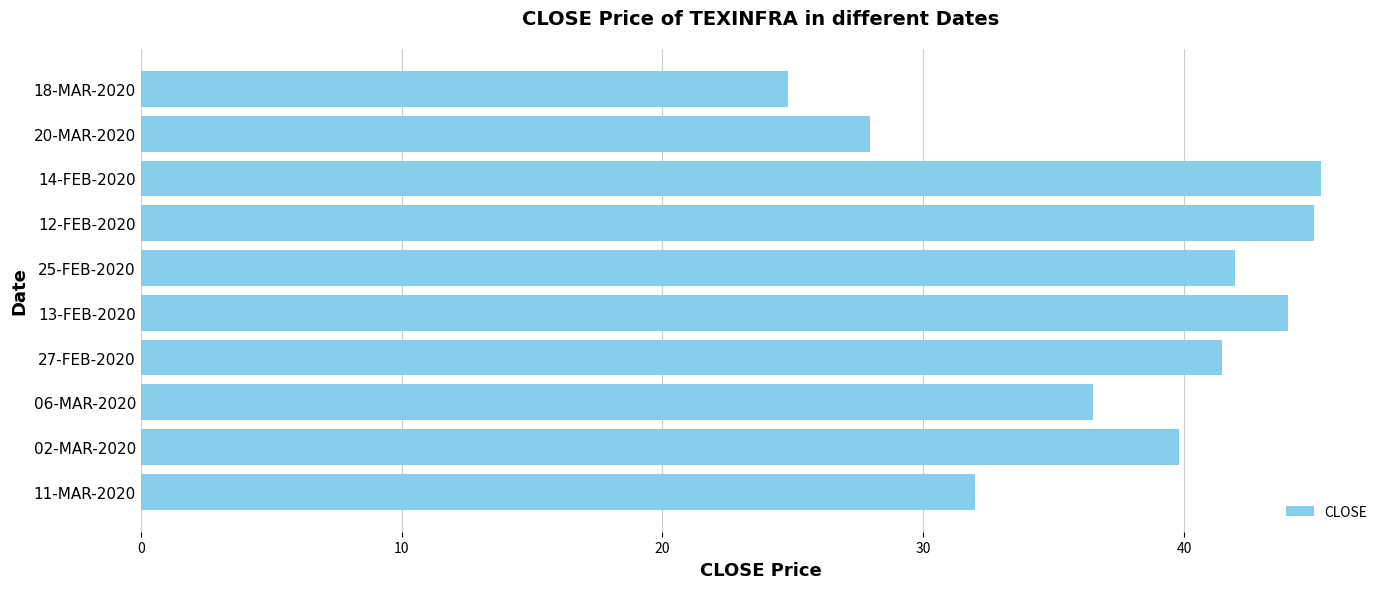

What is the sum of all values?

378.7